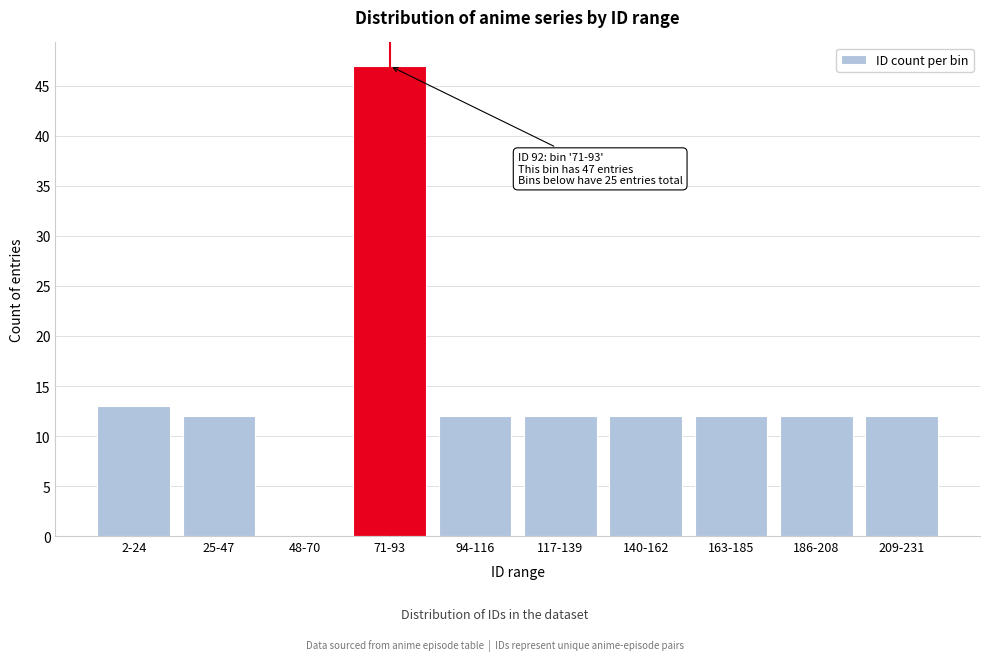

Reading left to right, what are all the values shown in this chart?

2-24=13	25-47=12	48-70=0	71-93=47	94-116=12	117-139=12	140-162=12	163-185=12	186-208=12	209-231=12